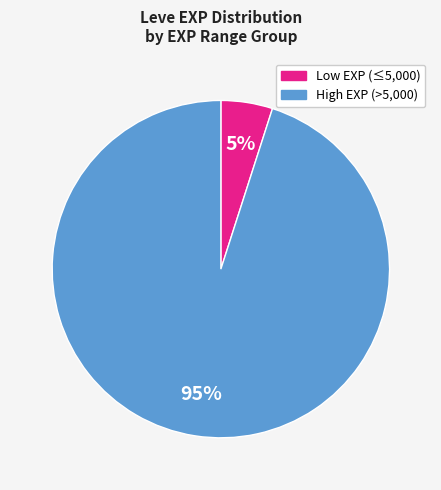

Is there any slice that represents more than half of the pie?

Yes